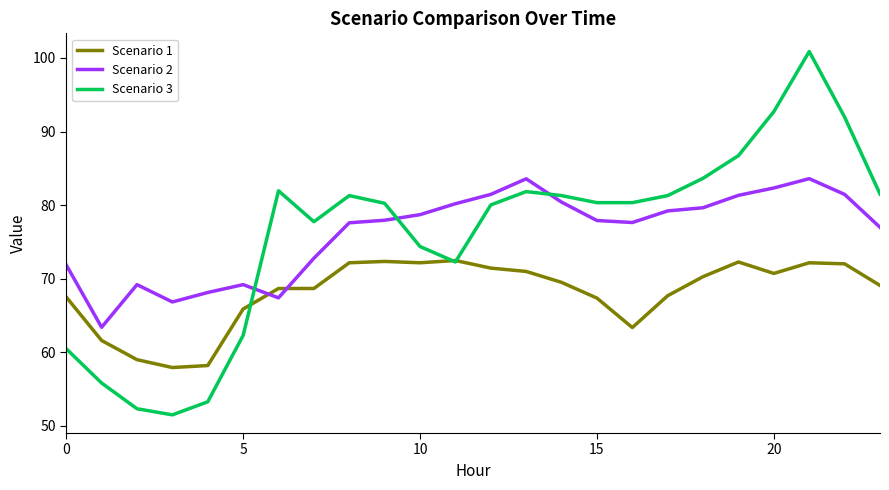

Does the chart have visible grid lines?

No